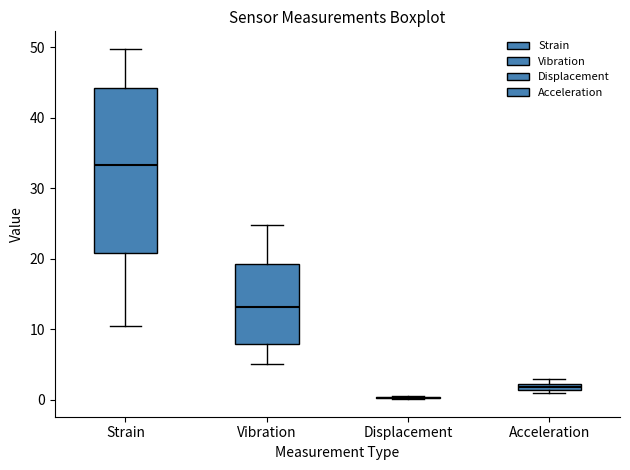

Where is the upper edge of the box for Strain on the y-axis? The values are not printed on the chart, so give them approximately, as read against the axis.

44